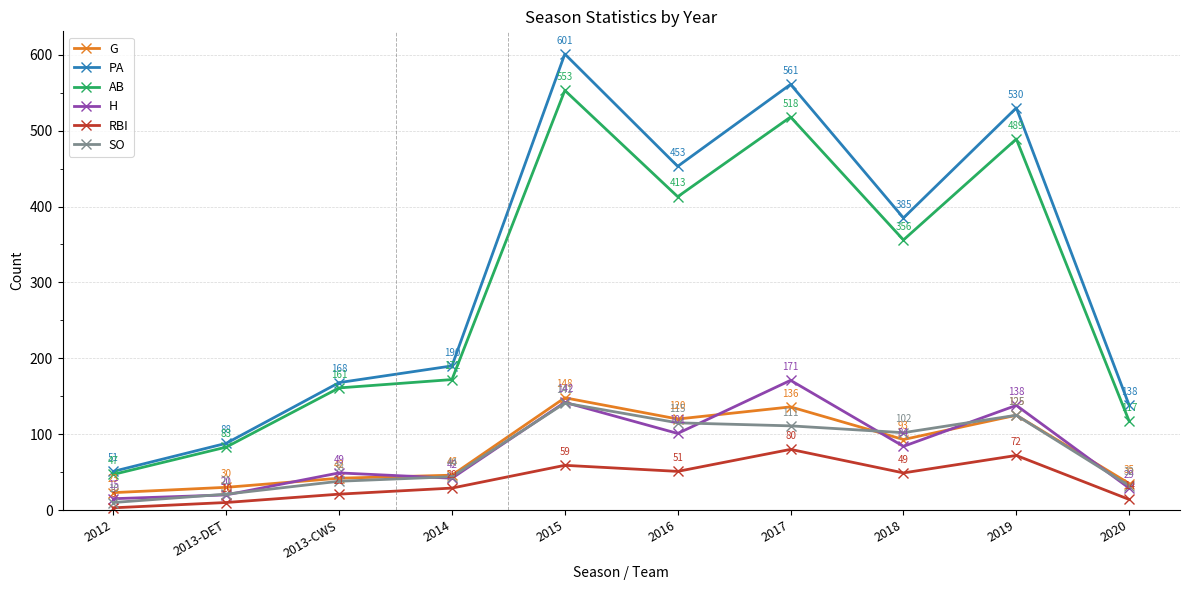

In AB, how many points are higher than both neighbors (excluding endpoints)?

3